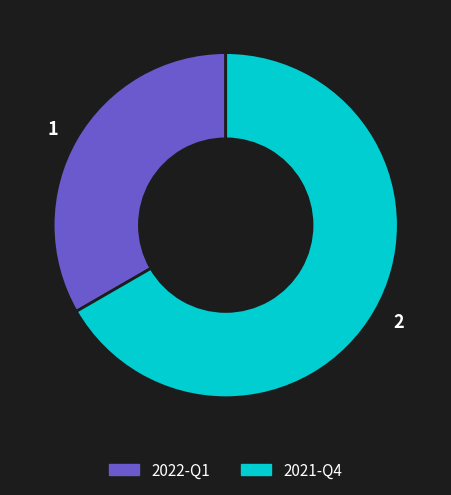

How many slices are in this pie chart?

2